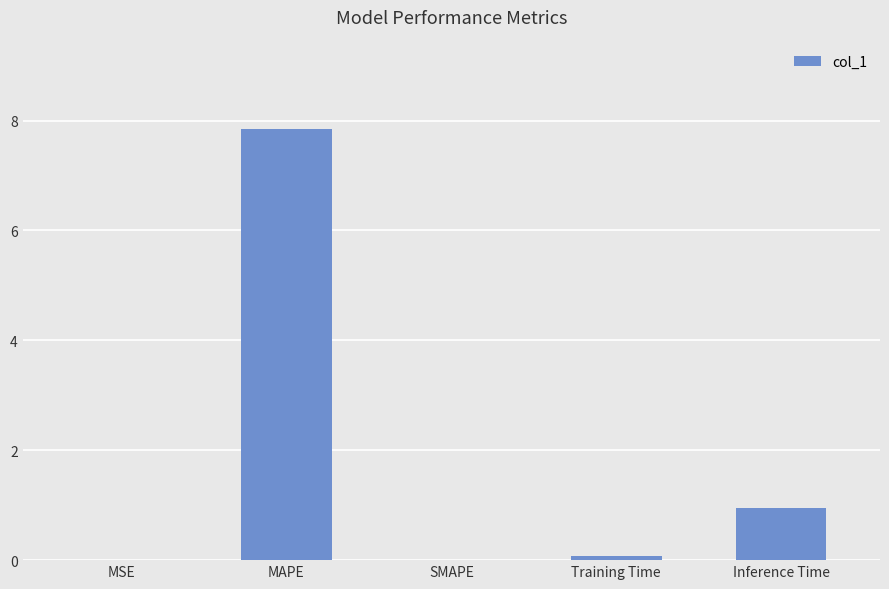

What is the maximum value shown in the chart?

7.9